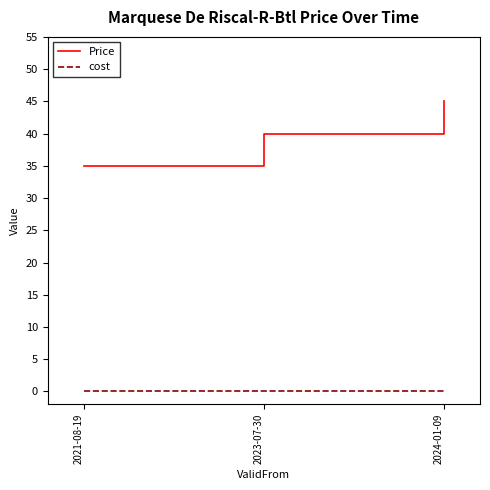

True or false: Price has a value of 45 at 2024-01-09.

True